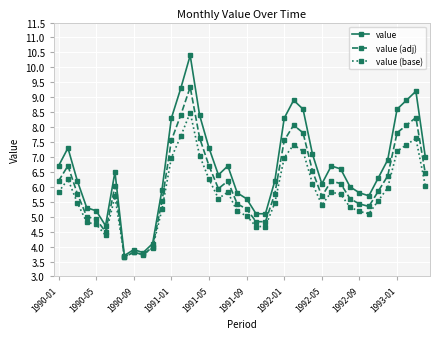

What is the minimum value for value (base)?

3.7